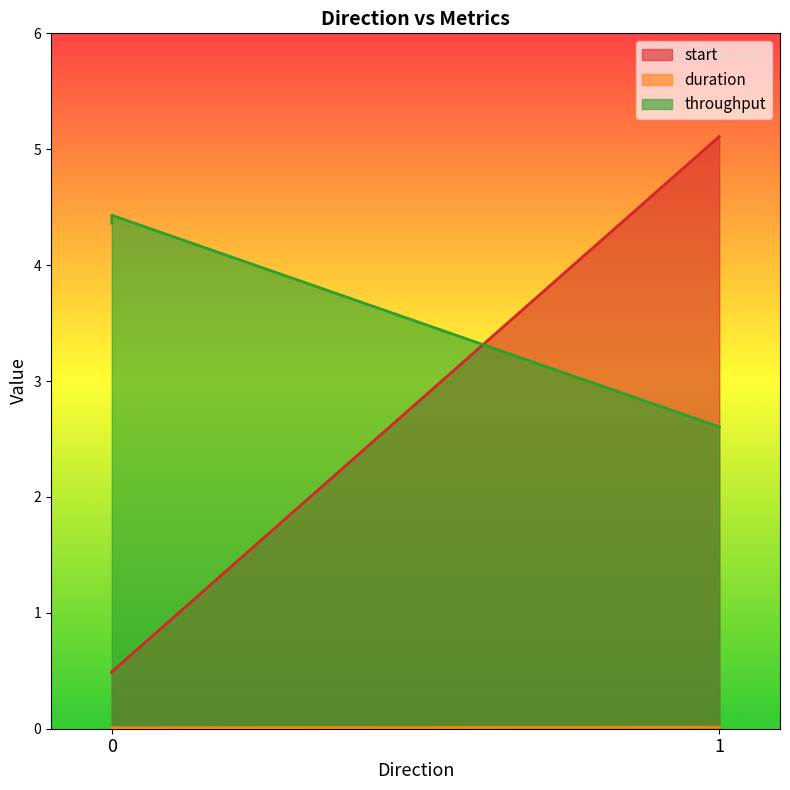

Which category has the highest value across all series?

1